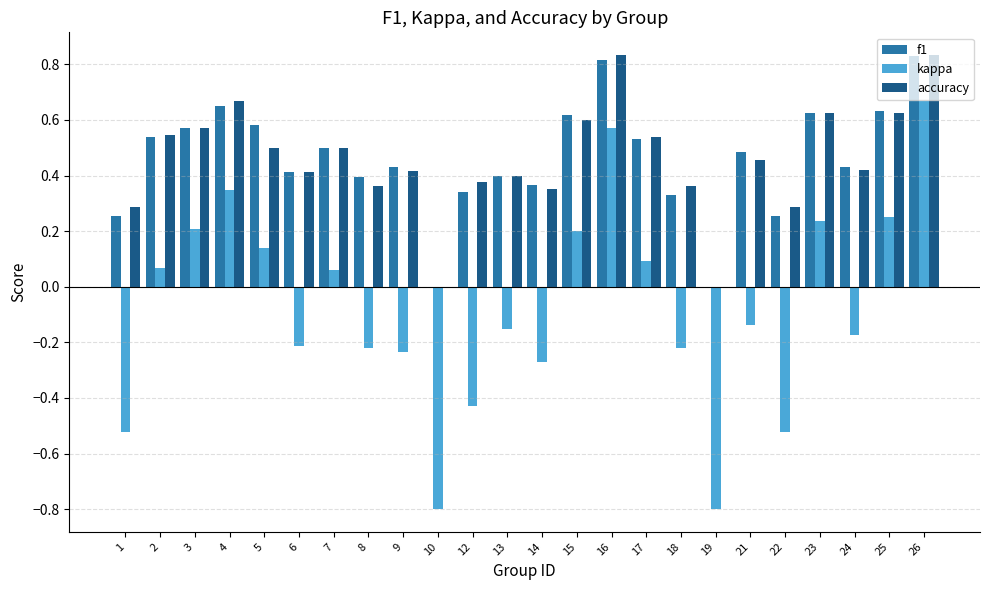

At which category is the sum across all series the highest?

26